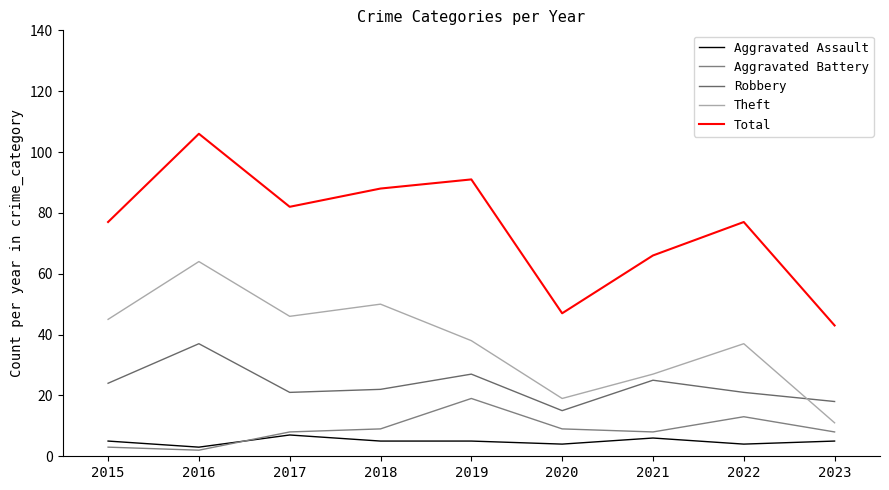

True or false: Robbery has more than 1 interior local peaks.

True